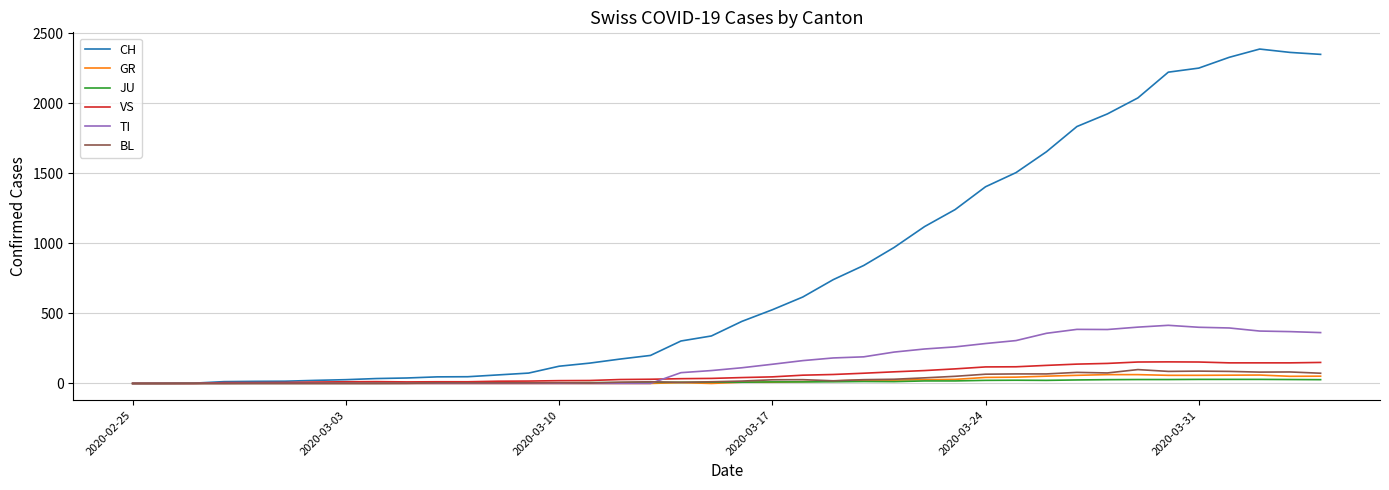

Which series has the largest total across all categories?

CH